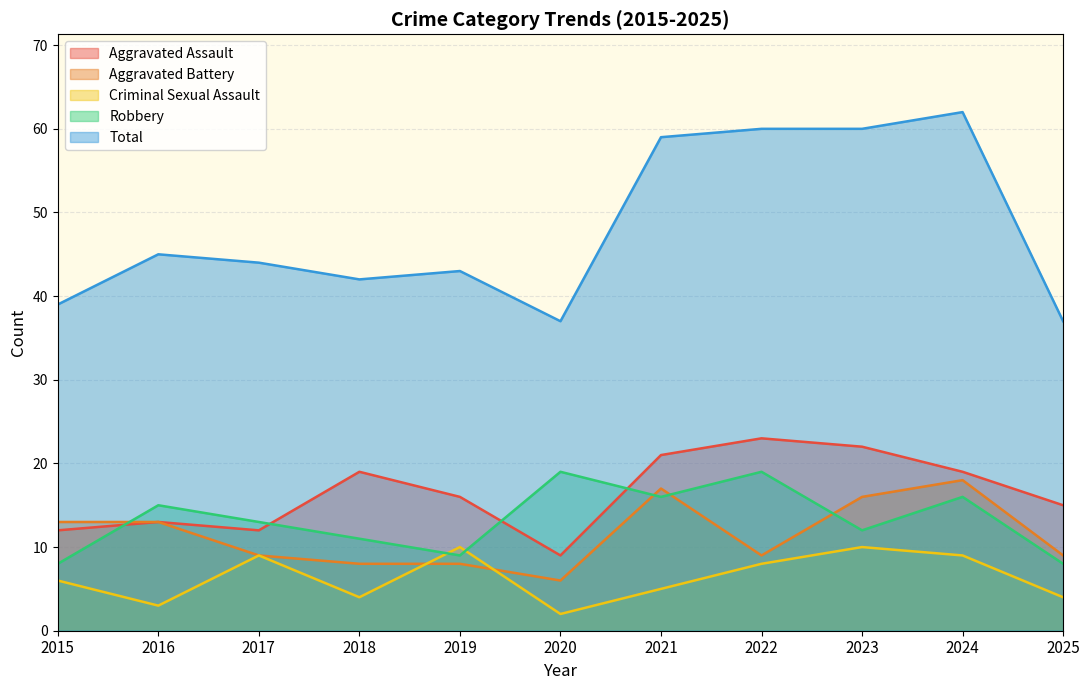

What is the sum of the Robbery values at 2022 and 2018?

30